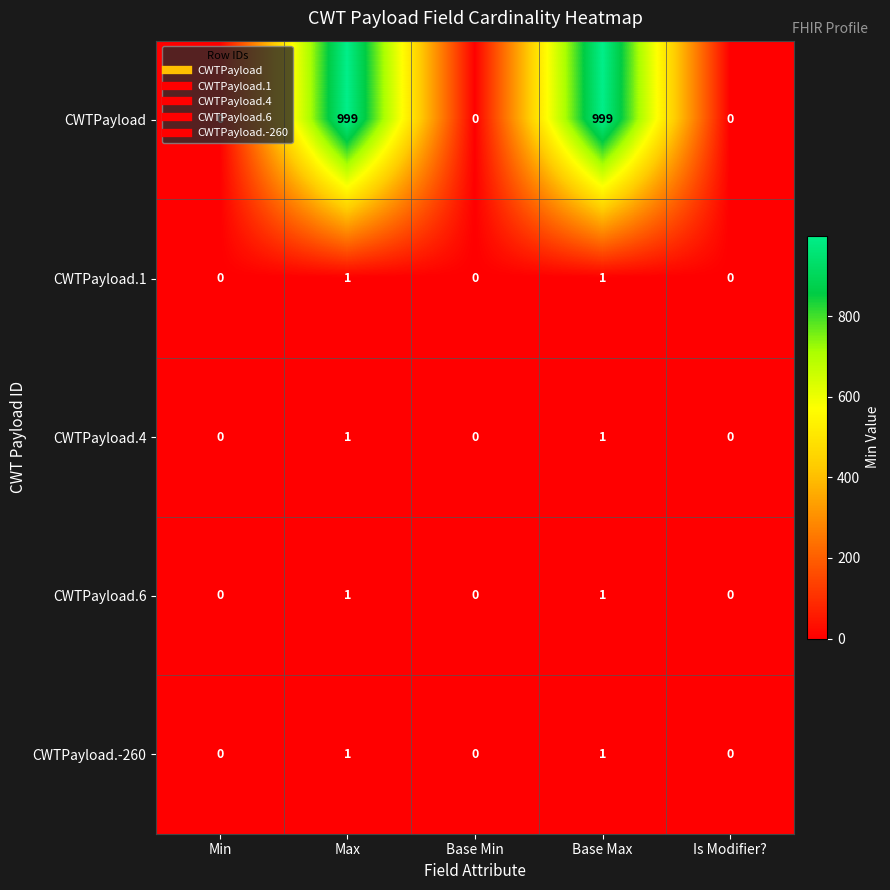

How many CWTPayload.1 values are between 0 and 1?

5